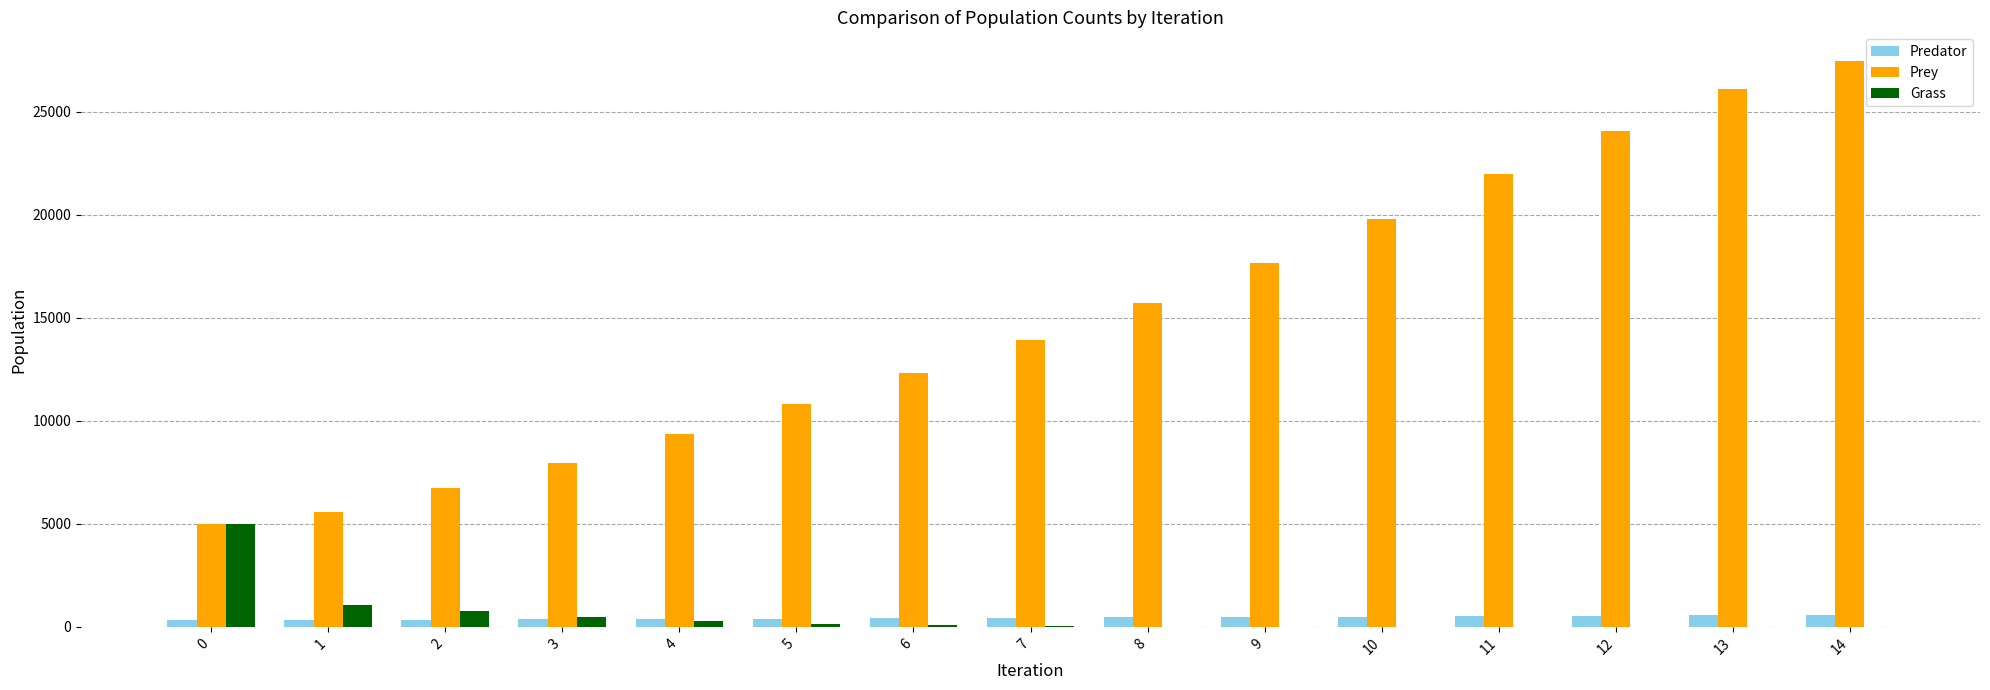

What is the difference between the Prey values at 5 and 6?

1500